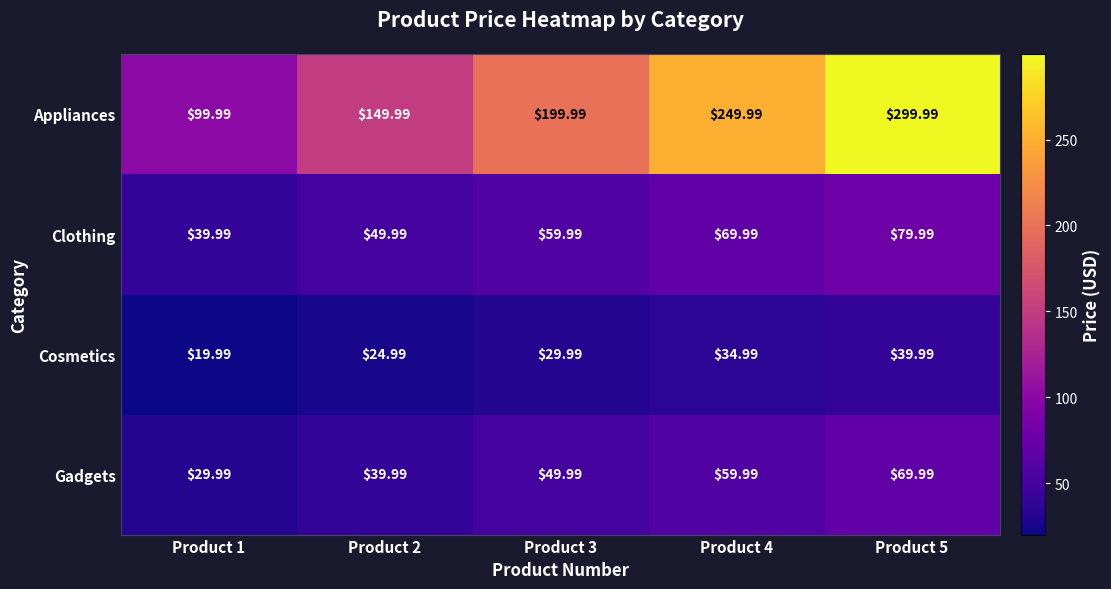

Rank the series by their maximum value, from lowest to highest.

Cosmetics, Gadgets, Clothing, Appliances